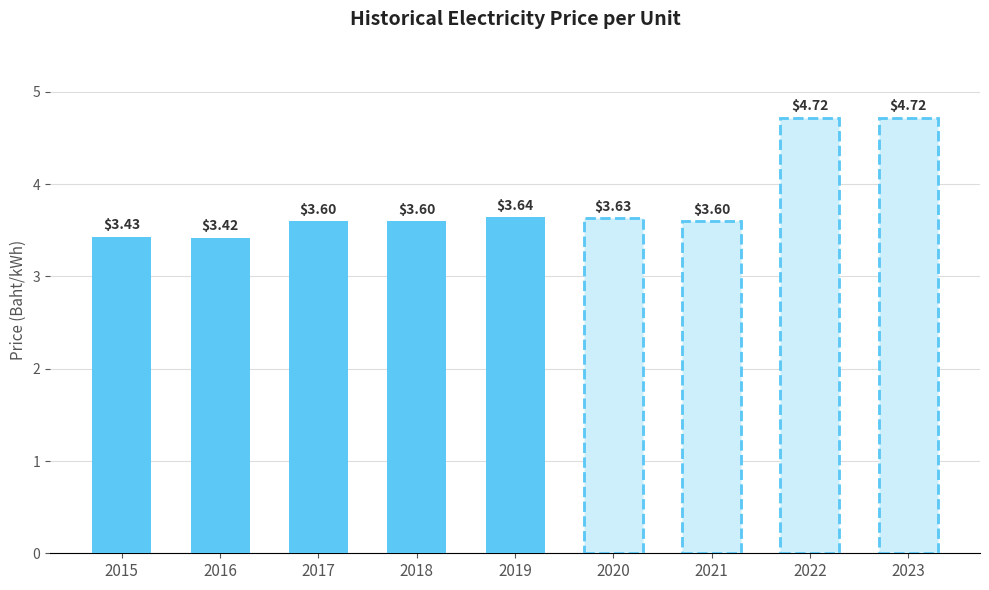

Does the chart contain stacked bars?

No